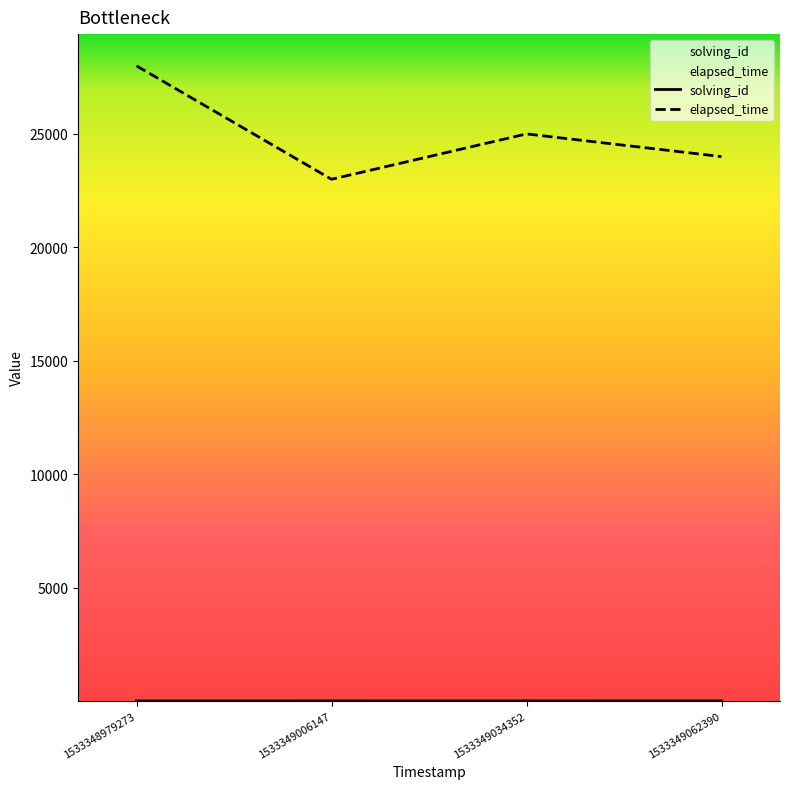

Which category has the highest value in the elapsed_time series?

1533348979273